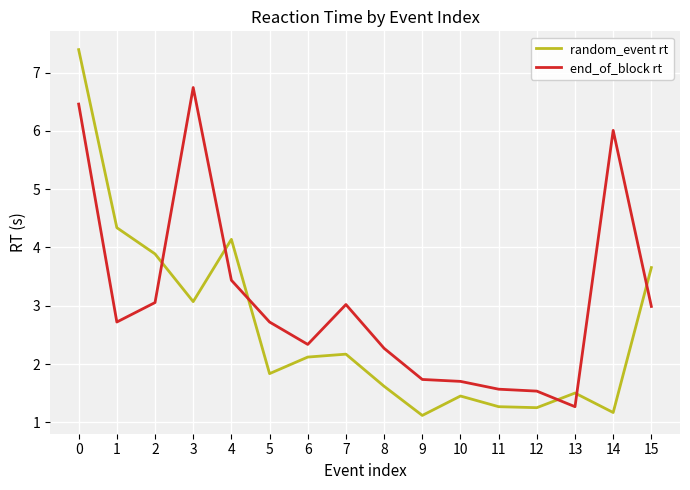

What is the spread (max minus min) of values at 6?

0.2